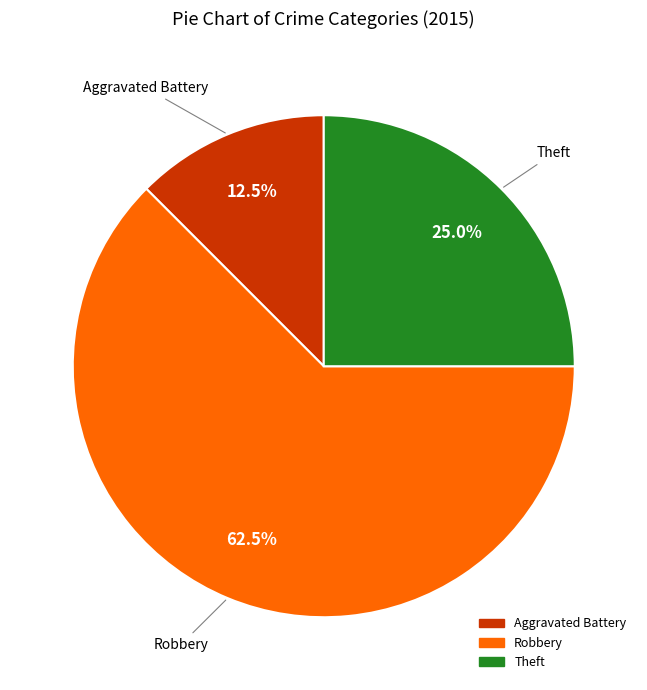

To the nearest percent, what is the difference between the largest and smallest slice percentages?

50%